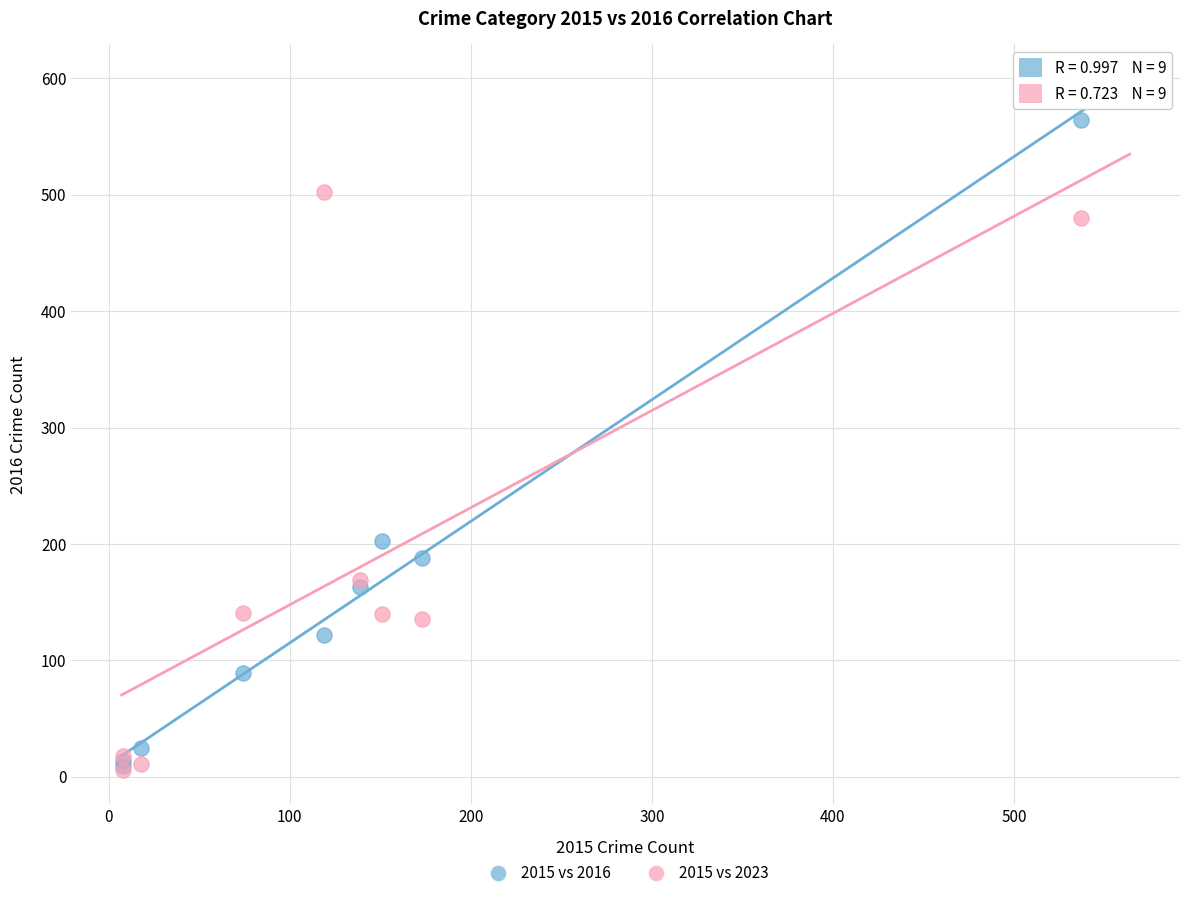

What are all the series names shown in the legend?

2015 vs 2016, 2015 vs 2023